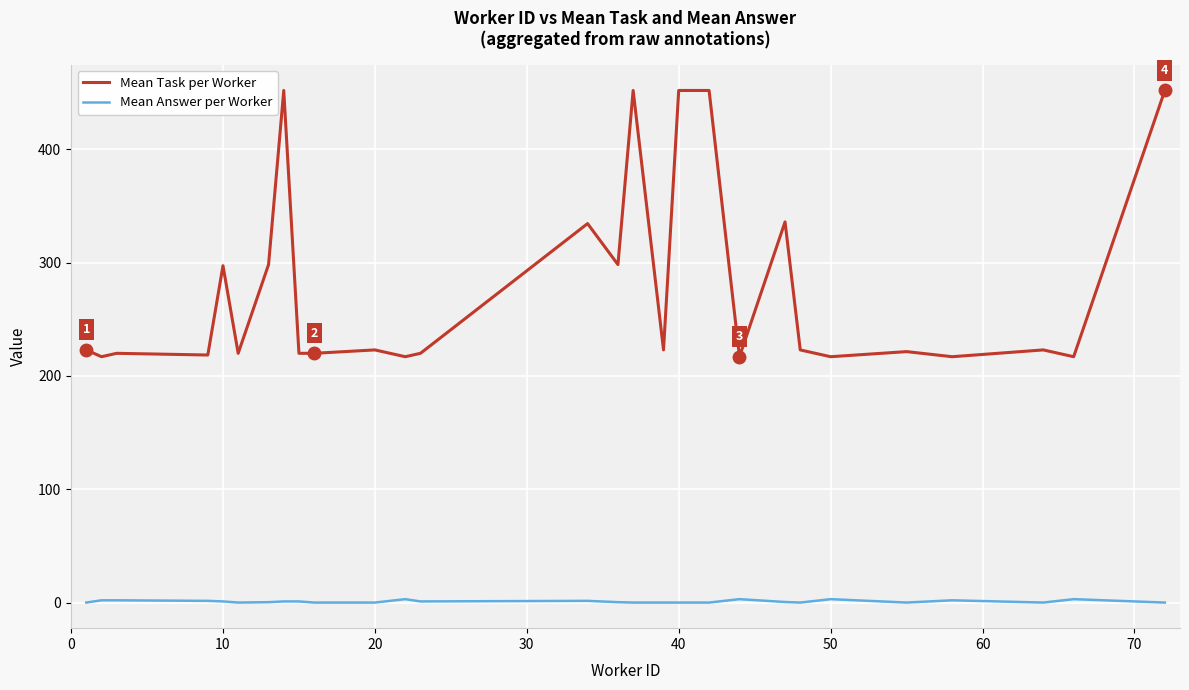

List the series in order of their peak value, lowest first.

Mean Answer per Worker, Mean Task per Worker